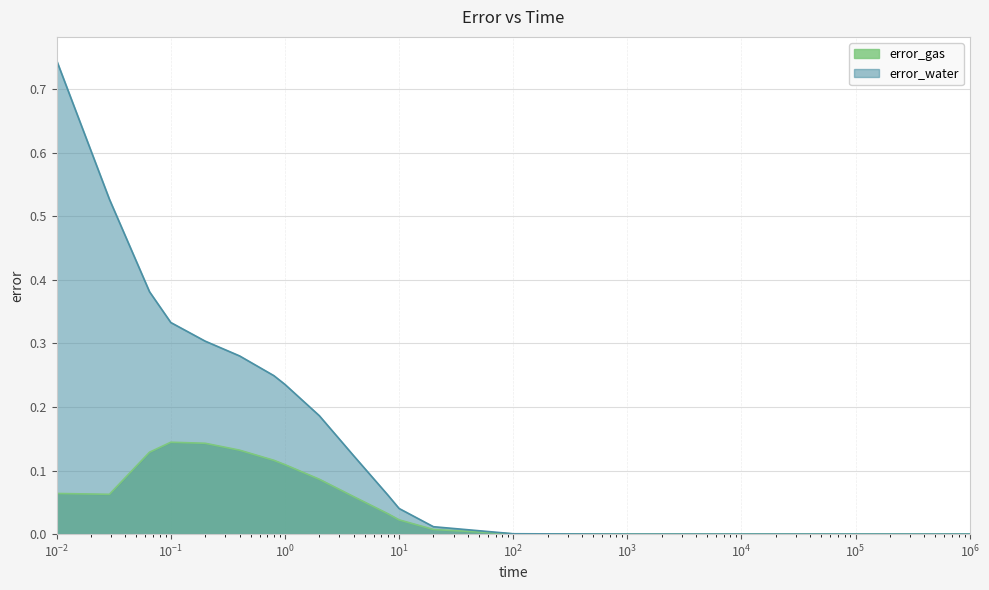

List the series in order of their peak value, lowest first.

error_gas, error_water